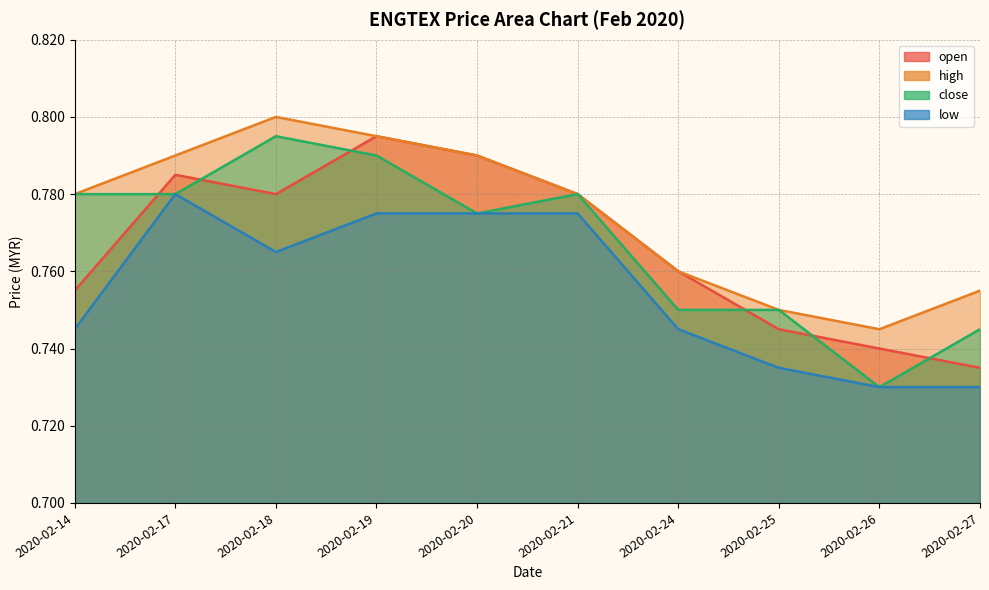

True or false: low and high cross at least once.

False